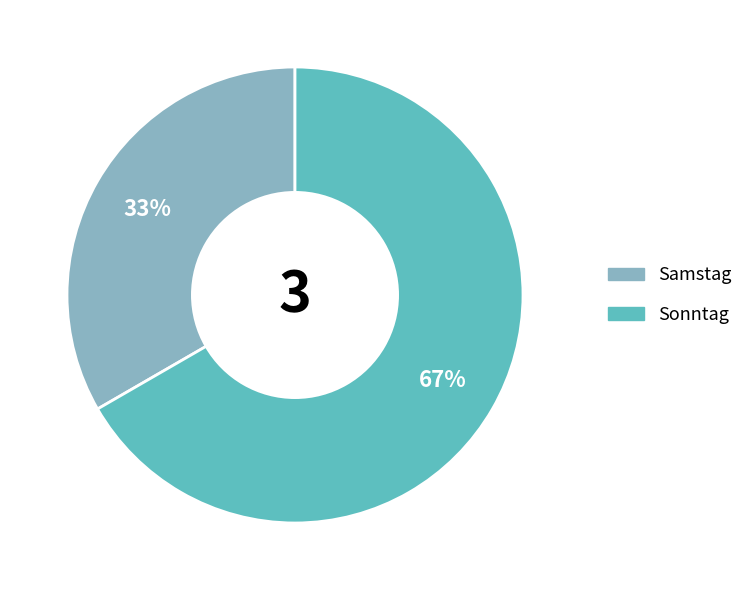

How many slices are in this pie chart?

2